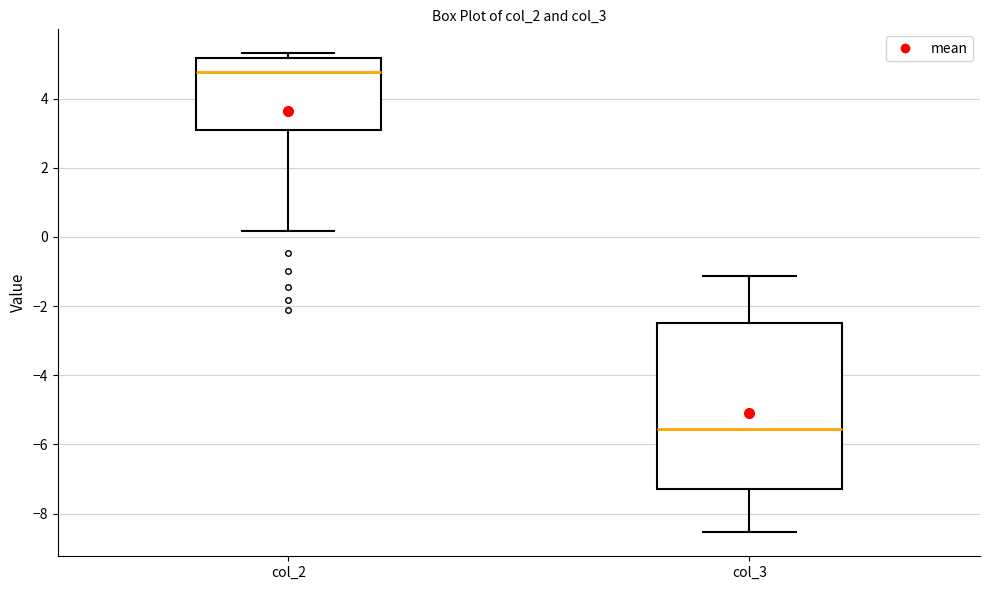

Reading left to right, read every box against the y-axis: the position of its median line, the range the box covers, and the ends of its whiskers. The values are not printed on the chart, so give them approximately, as read against the axis.

col_2: median 4.8, box 3.0 to 5.2, whiskers 0.2 to 5.4
col_3: median -5.6, box -7.2 to -2.4, whiskers -8.6 to -1.2